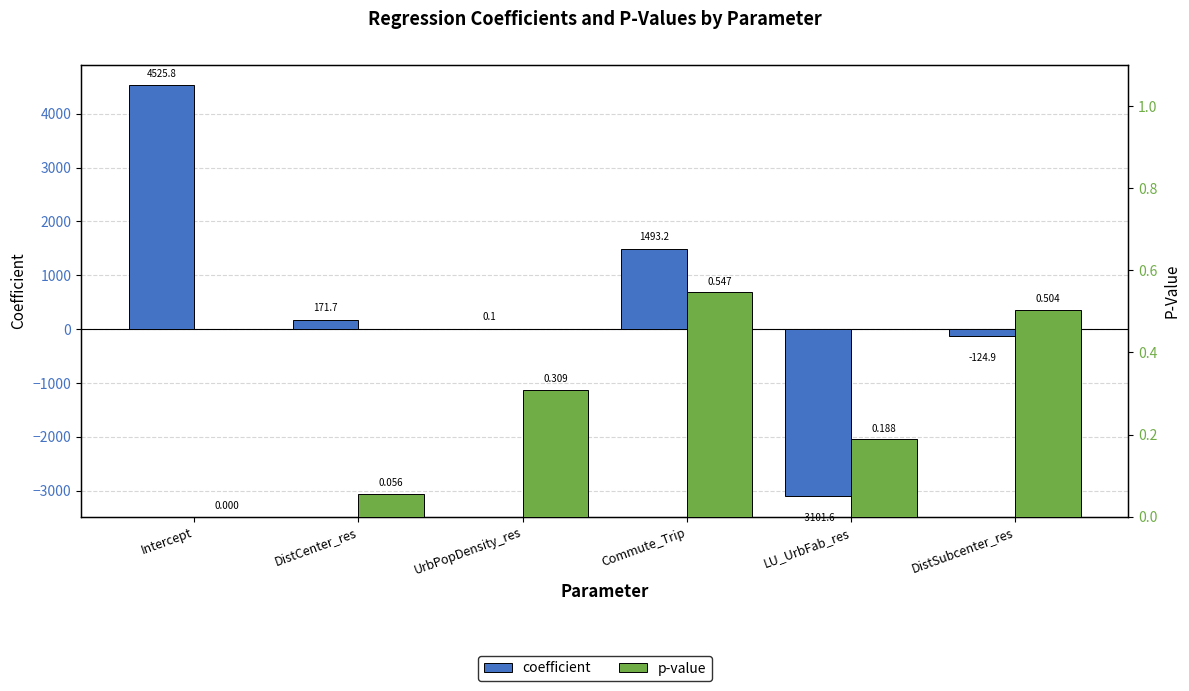

What is the difference between the second highest and second lowest values in the coefficient series?

1618.1